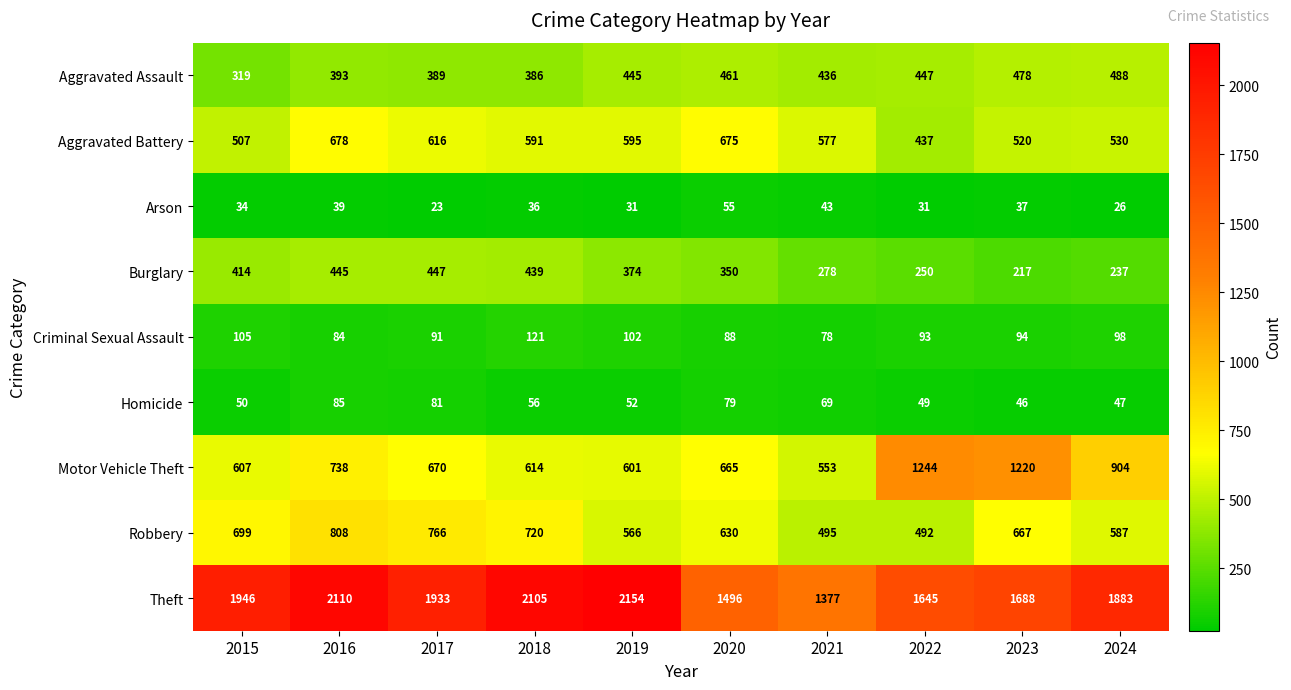

Rank the series at 2024 from highest to lowest value.

Theft, Motor Vehicle Theft, Robbery, Aggravated Battery, Aggravated Assault, Burglary, Criminal Sexual Assault, Homicide, Arson